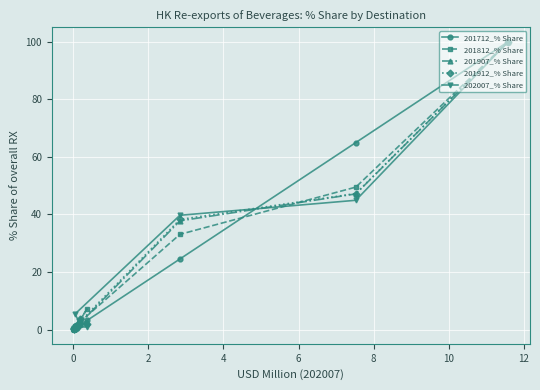

Which series has the largest range (max minus min)?

201712_% Share